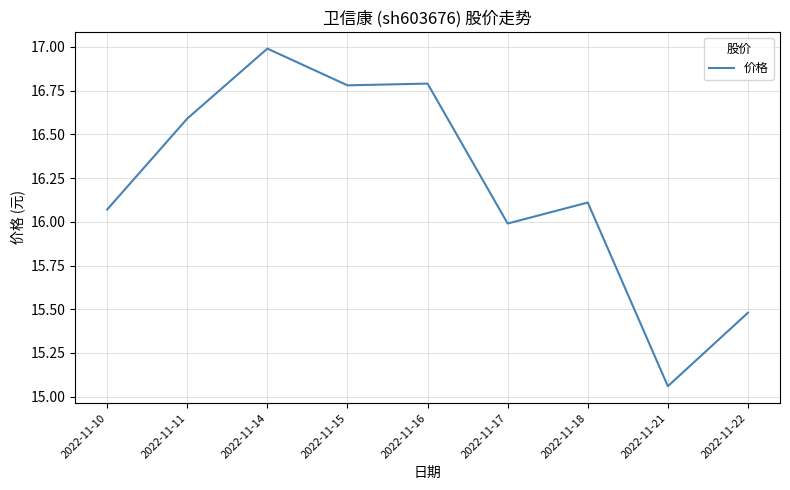

True or false: the data shows 16.1 at 2022-11-10.

True